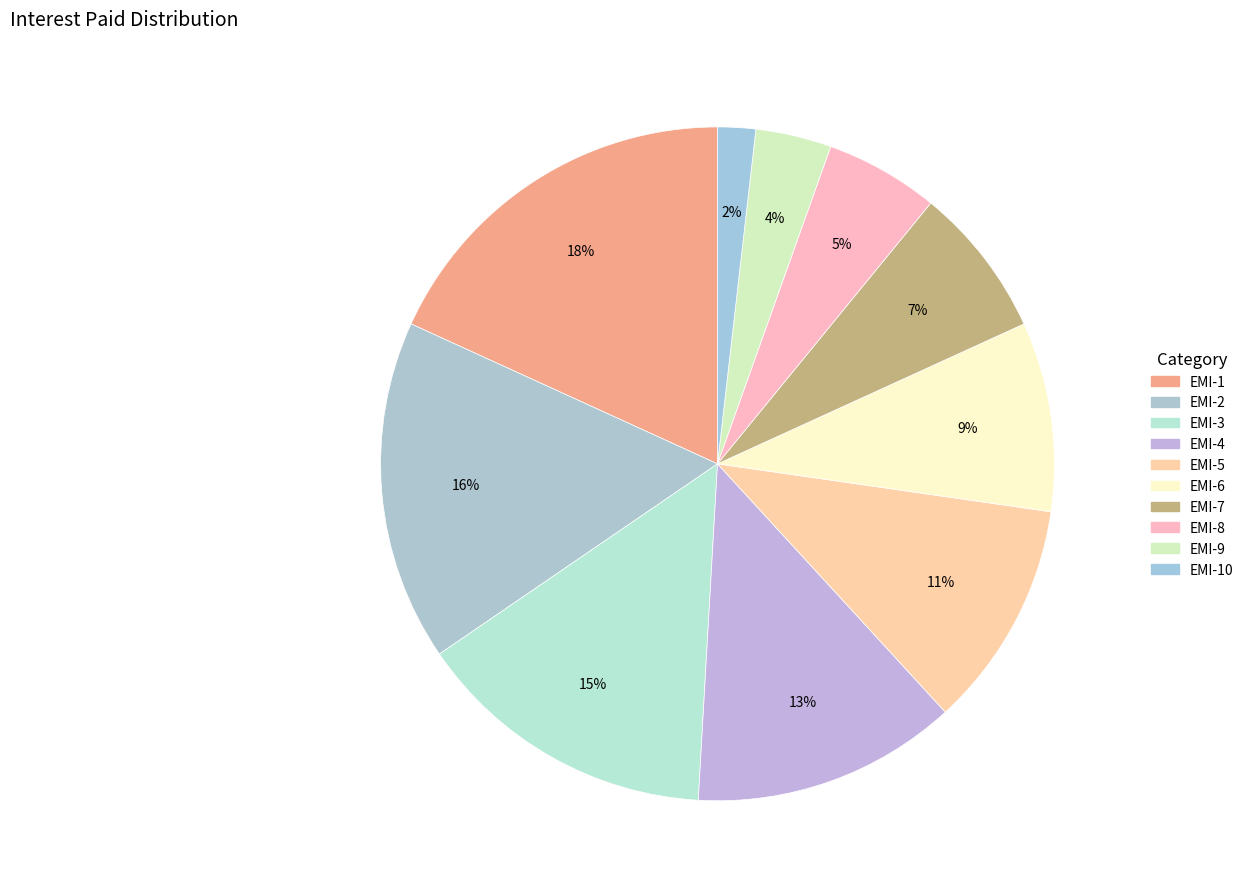

Count the number of slices in the pie.

10